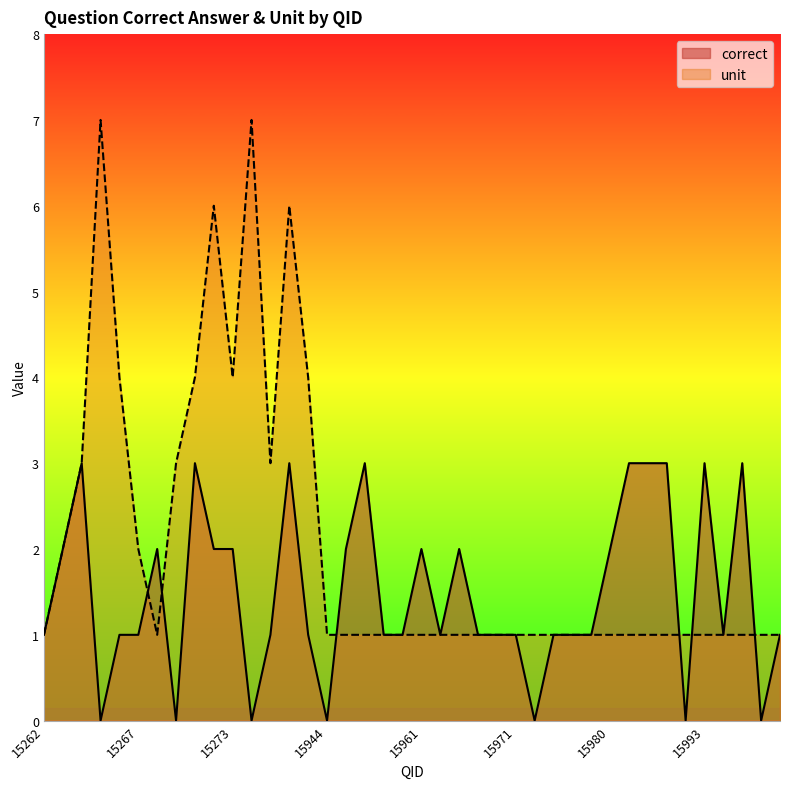

The correct series shows 0 at 15267. True or false?

False